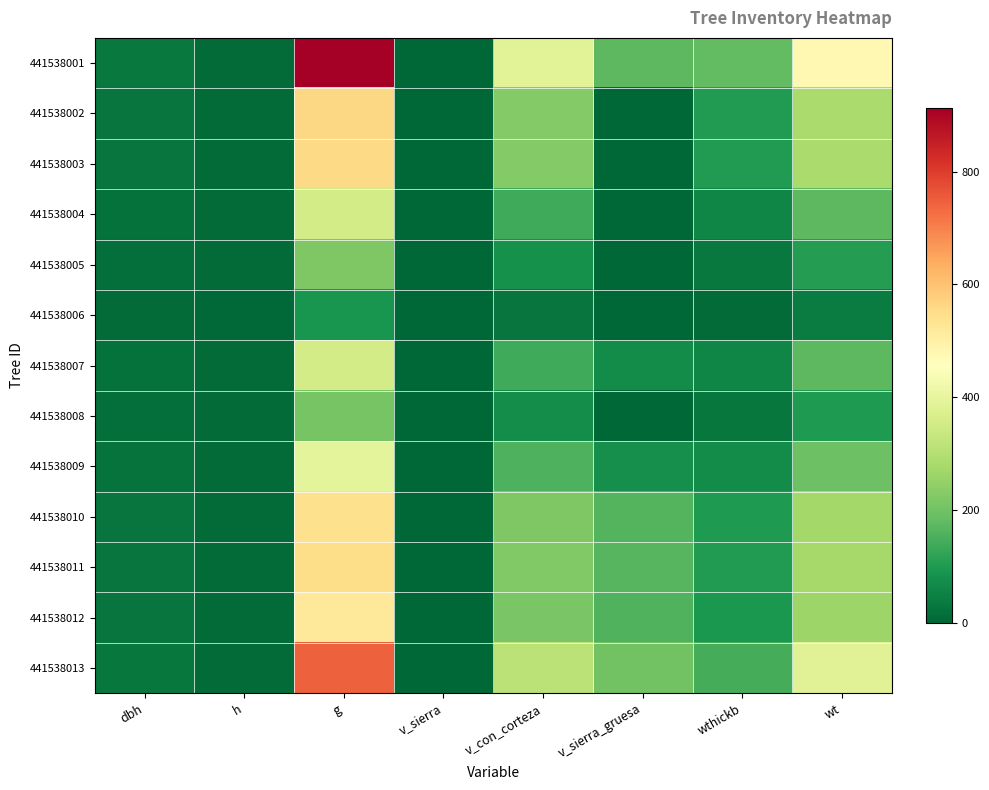

List the series in order of their peak value, highest first.

441538001, 441538013, 441538002, 441538003, 441538011, 441538010, 441538012, 441538009, 441538004, 441538007, 441538005, 441538008, 441538006